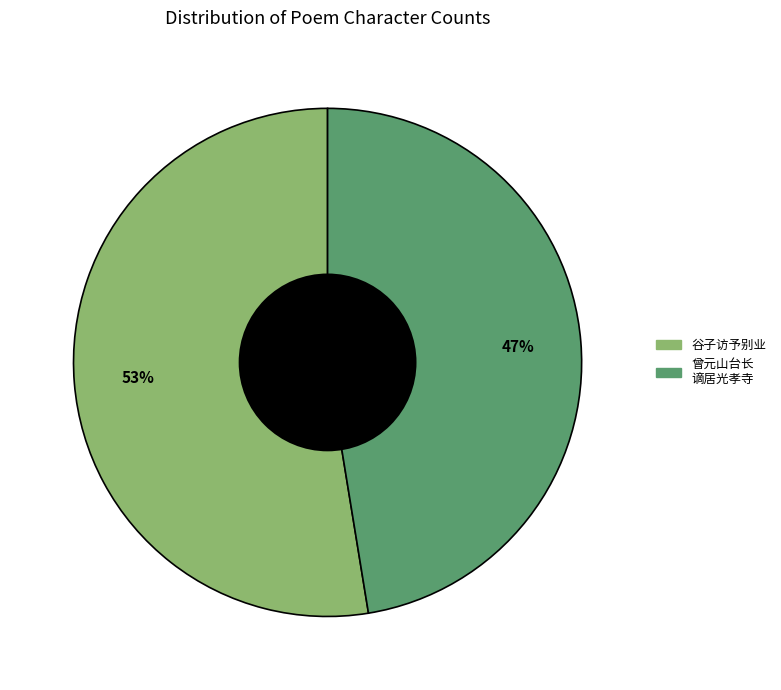

Is there any slice that represents more than half of the pie?

Yes